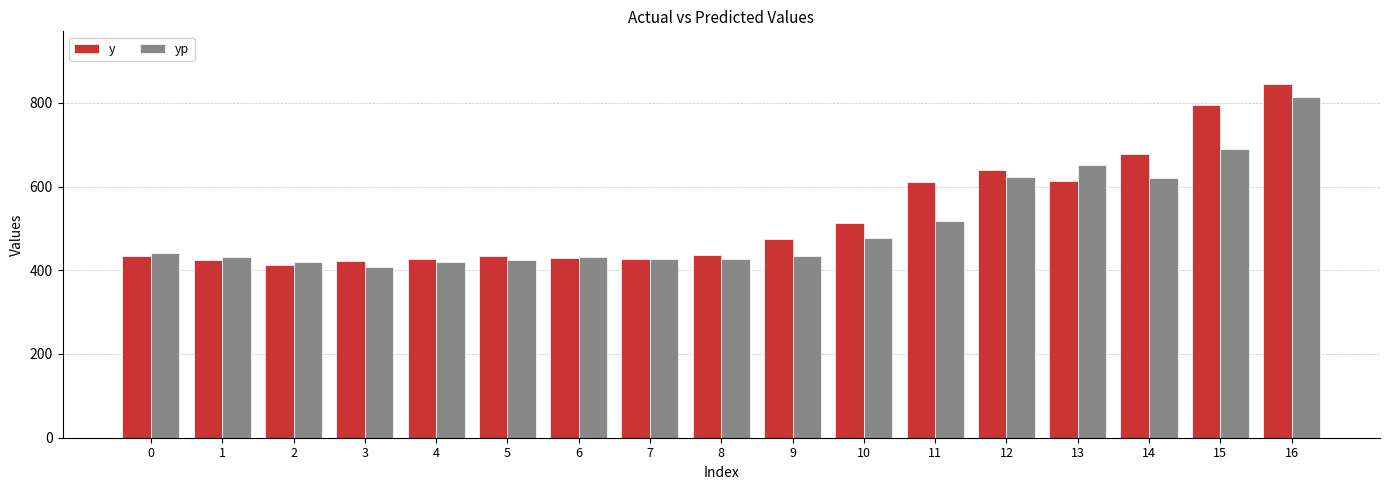

Which series has the largest range (max minus min)?

y